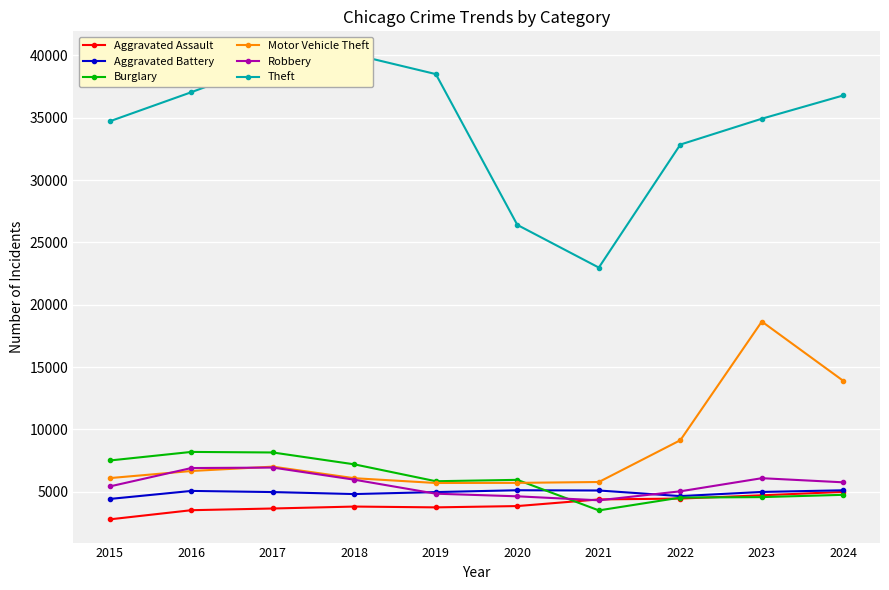

What is the difference between the second highest and minimum values in the Aggravated Battery series?

694